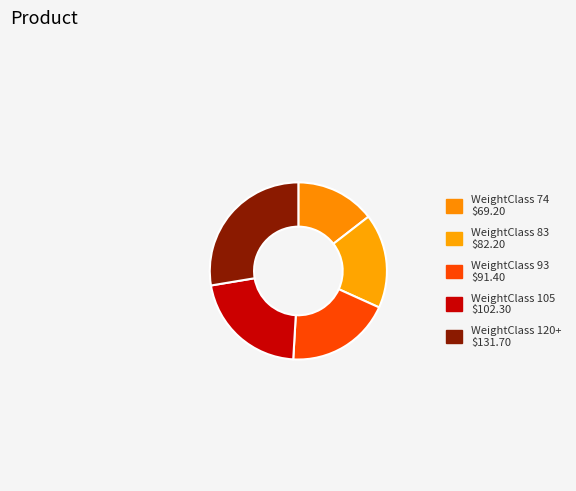

How many slices are in this pie chart?

5